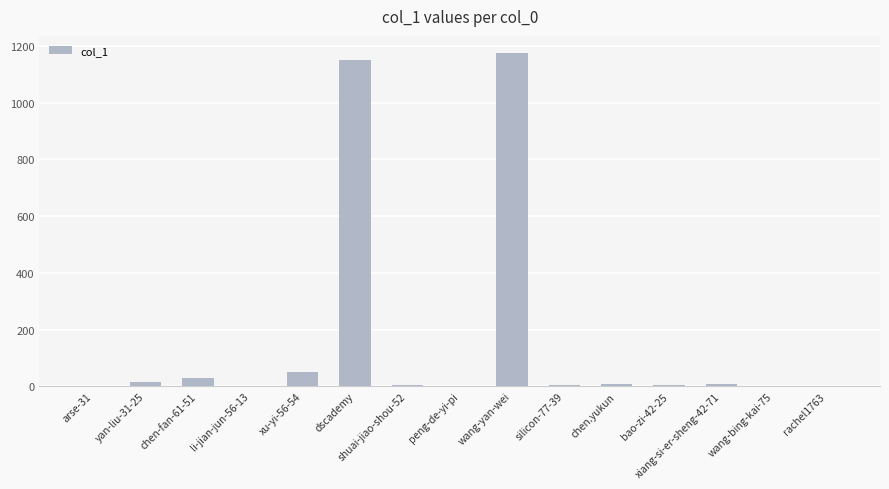

At which category does the chart reach its peak across all series?

wang-yan-wei